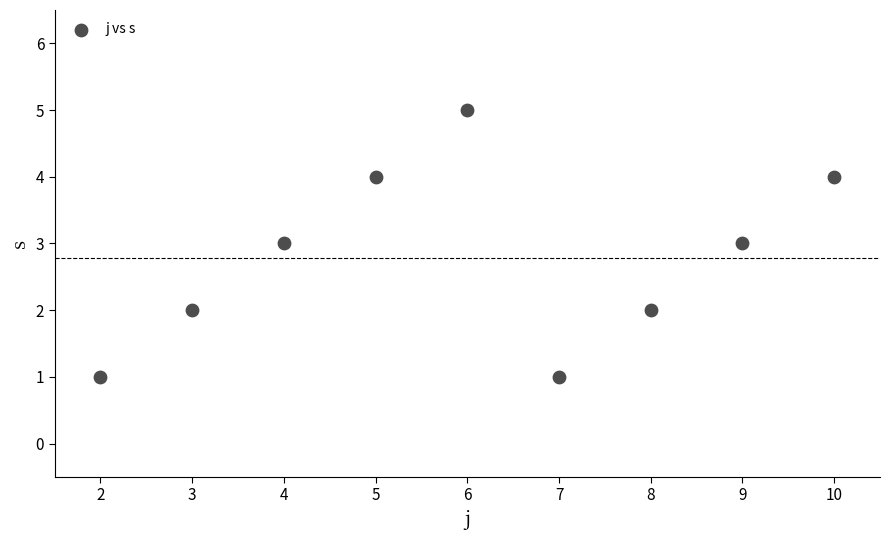

What is the average Y value?

3